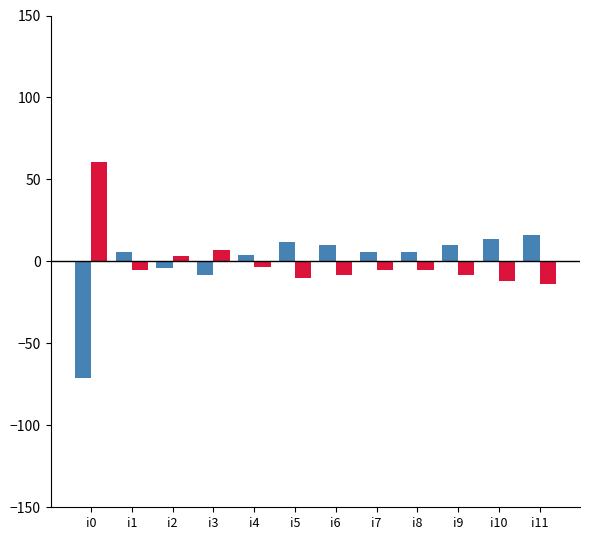

What is the maximum value shown in the chart?

60.4